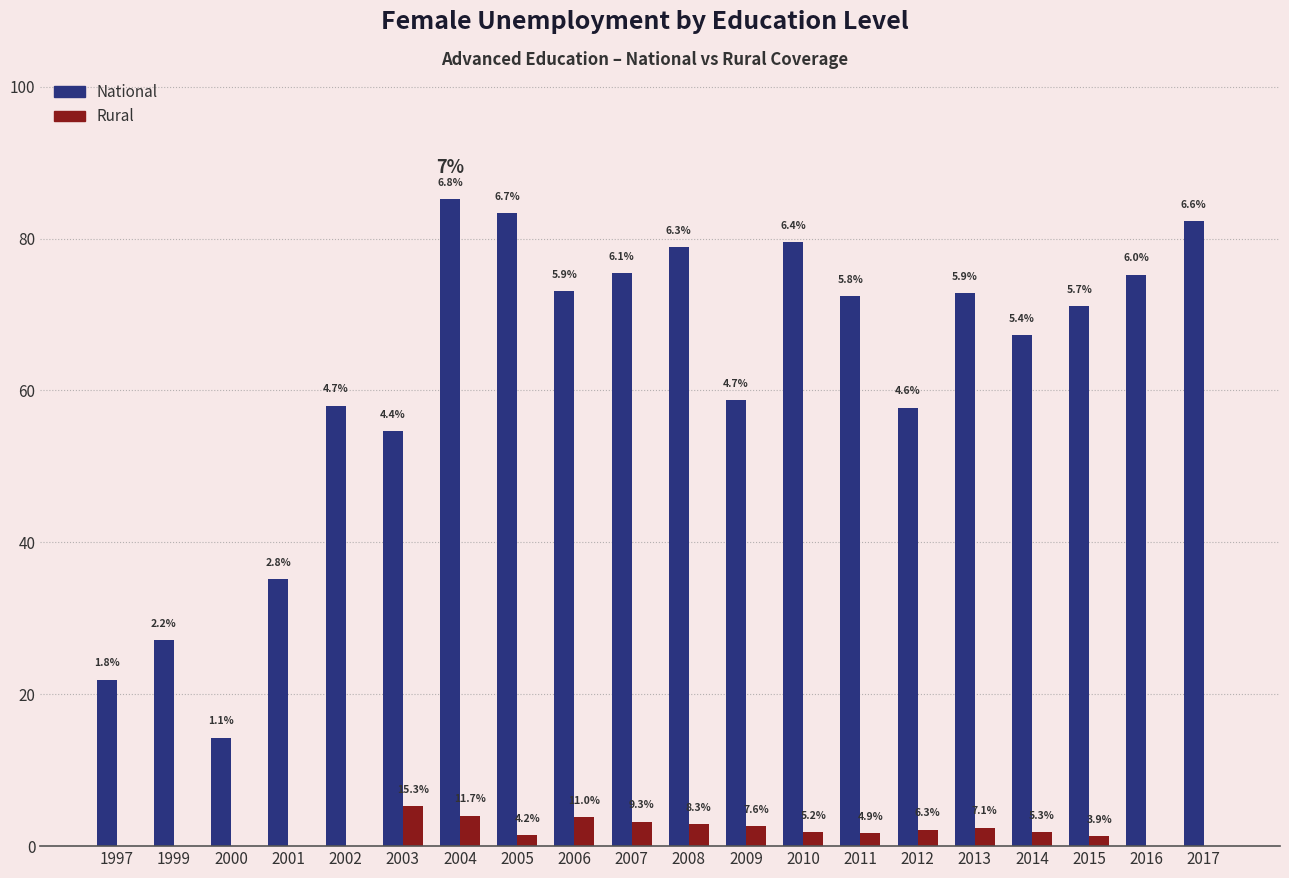

What are all the series names shown in the legend?

National, Rural